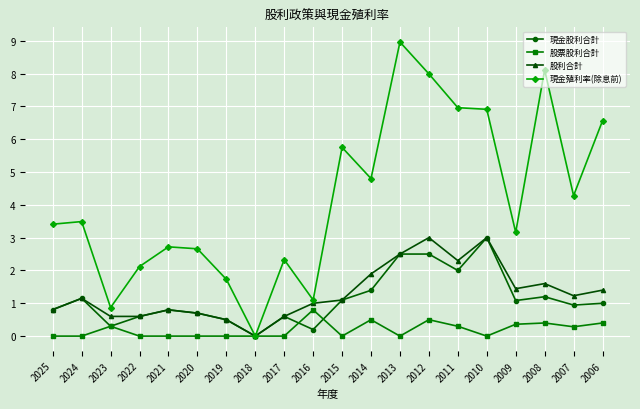

What is the value of the 現金殖利率(除息前) point at the 18th from the left?

8.1